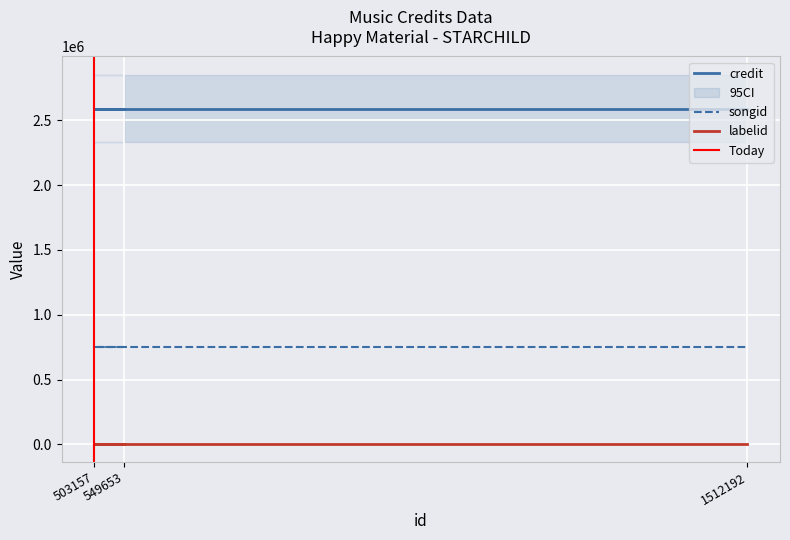

Is this an area chart (filled region under the line)?

No